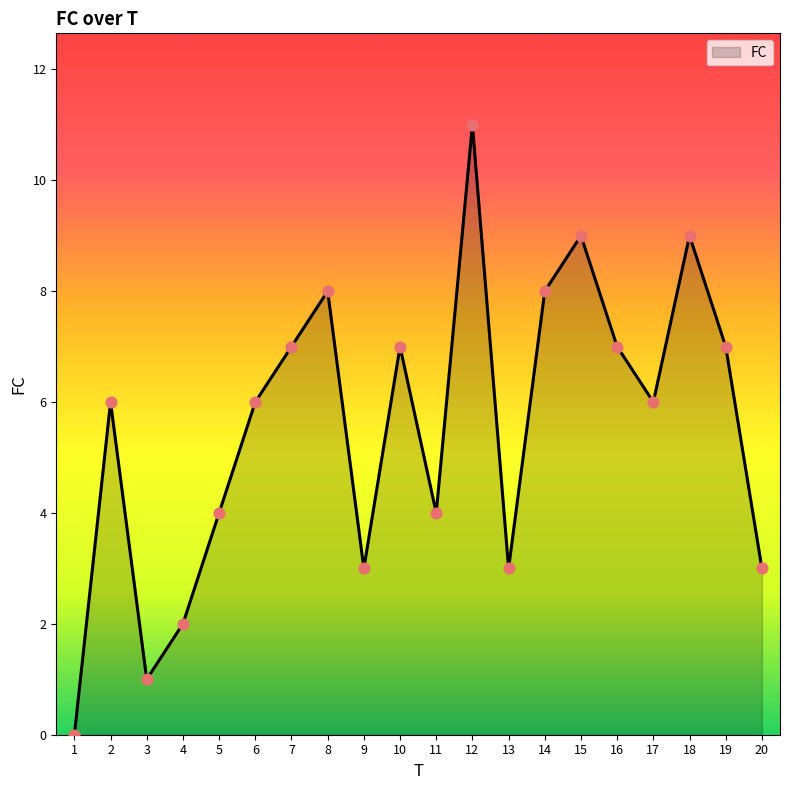

What is the change in value from 11 to 20?

-1